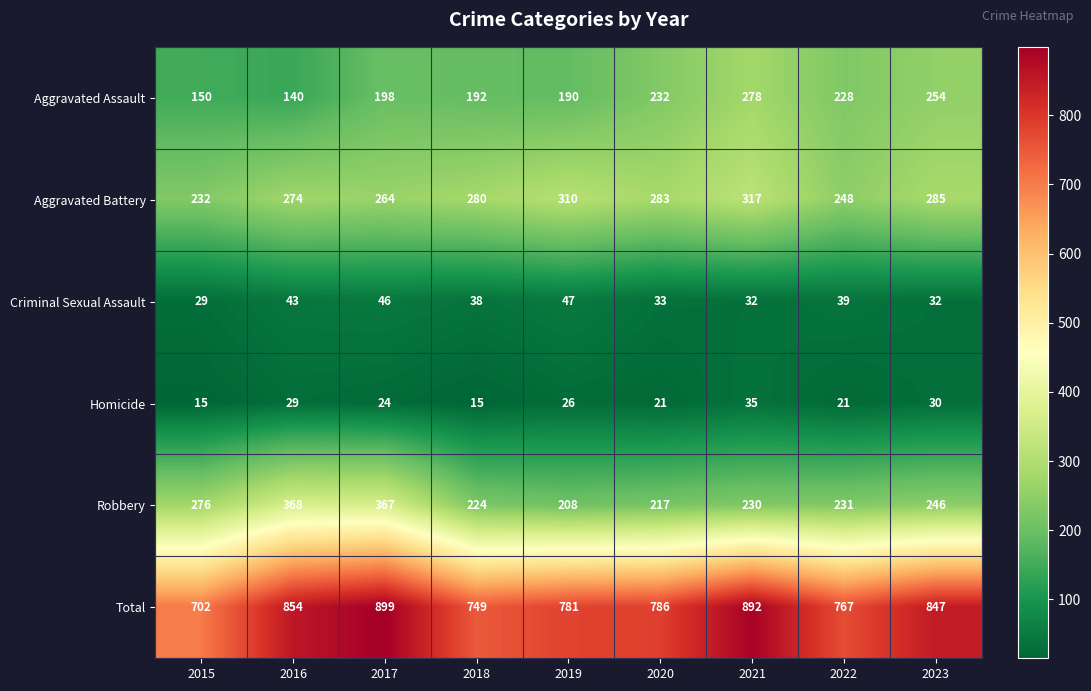

At how many categories does at least one series exceed 375?

9